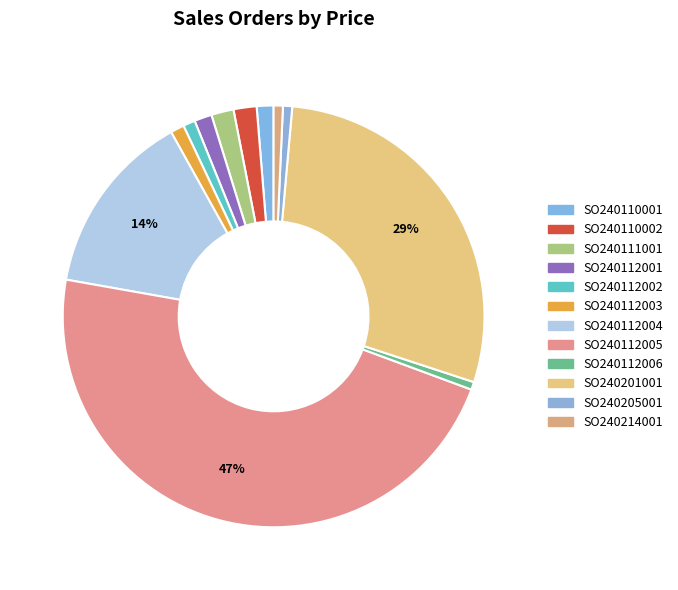

Is it true that SO240205001 is 9% of the pie?

False